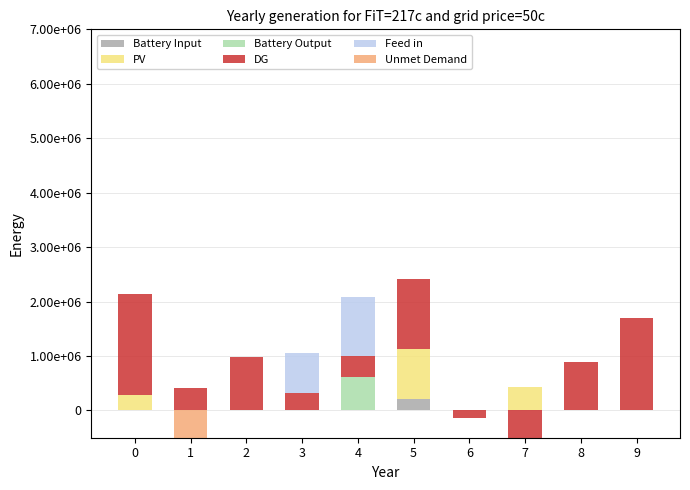

What is the value of the PV bar at the 8th from the left?

434255.1